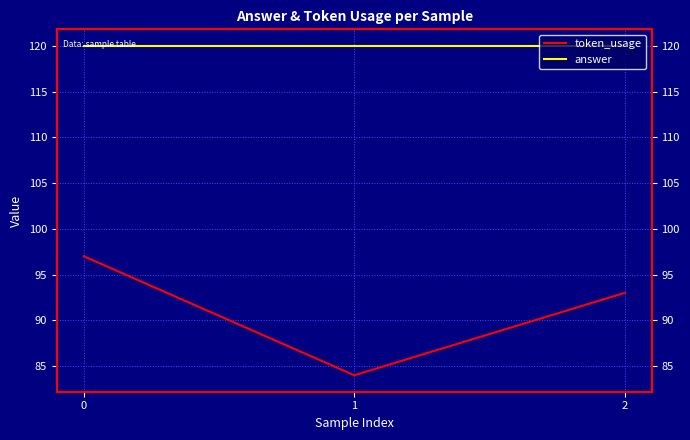

Rank the categories by token_usage value from highest to lowest.

0, 2, 1